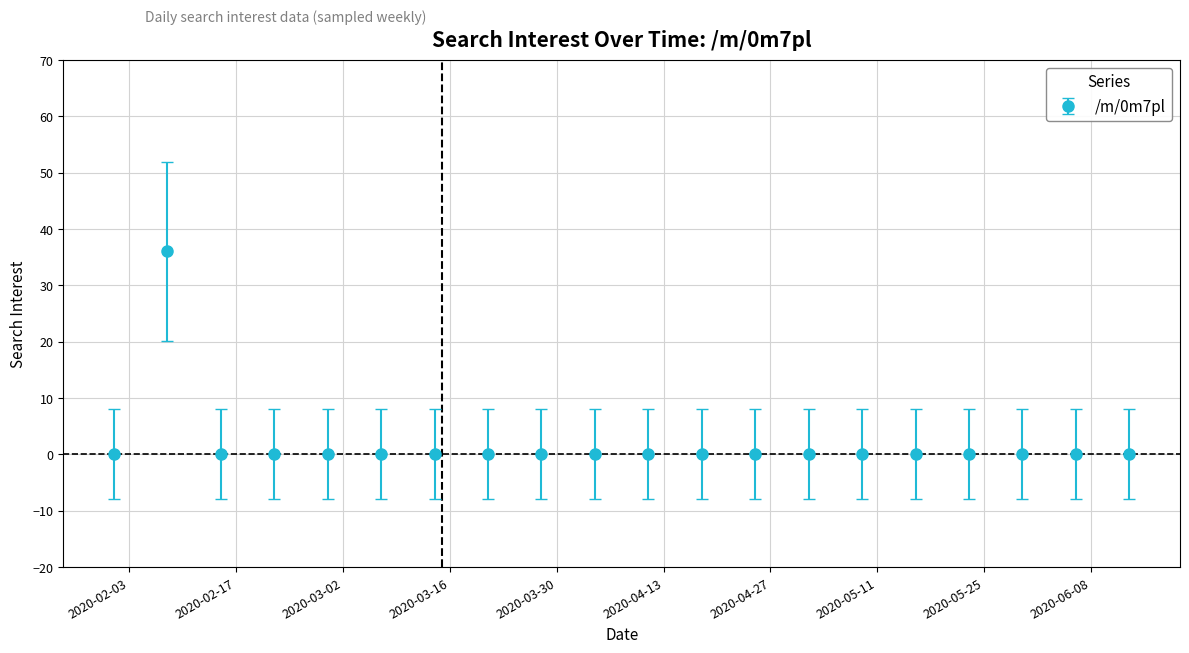

How many lines are shown in the chart?

1